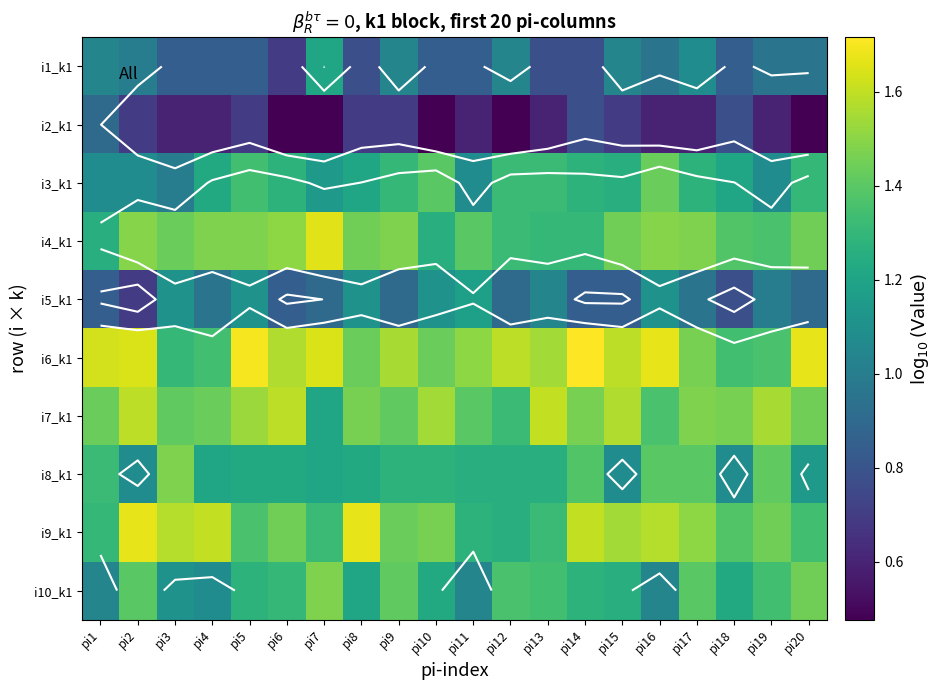

Where is i3_k1 nearest to the value 1?

pi3